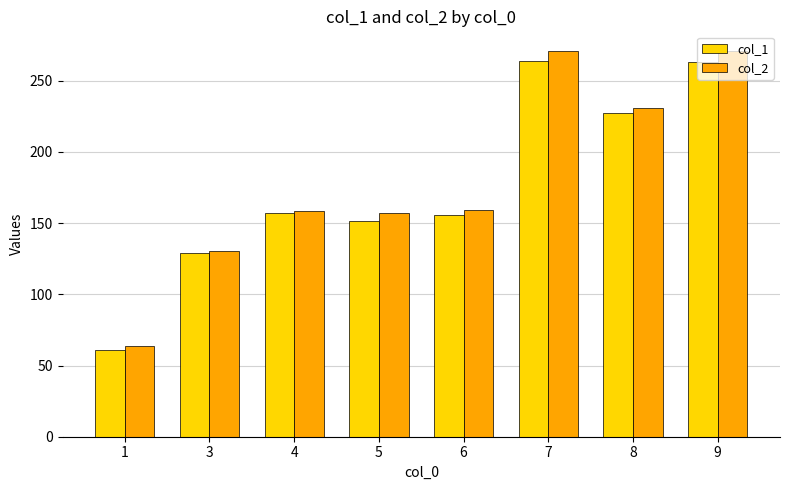

What is the greatest value displayed?

271.1